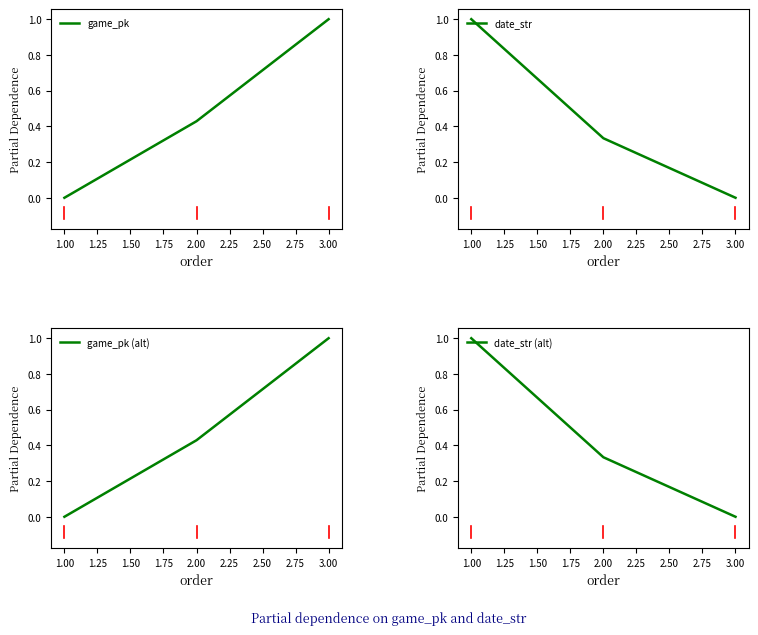

At which label does game_pk reach its minimum?

1.00